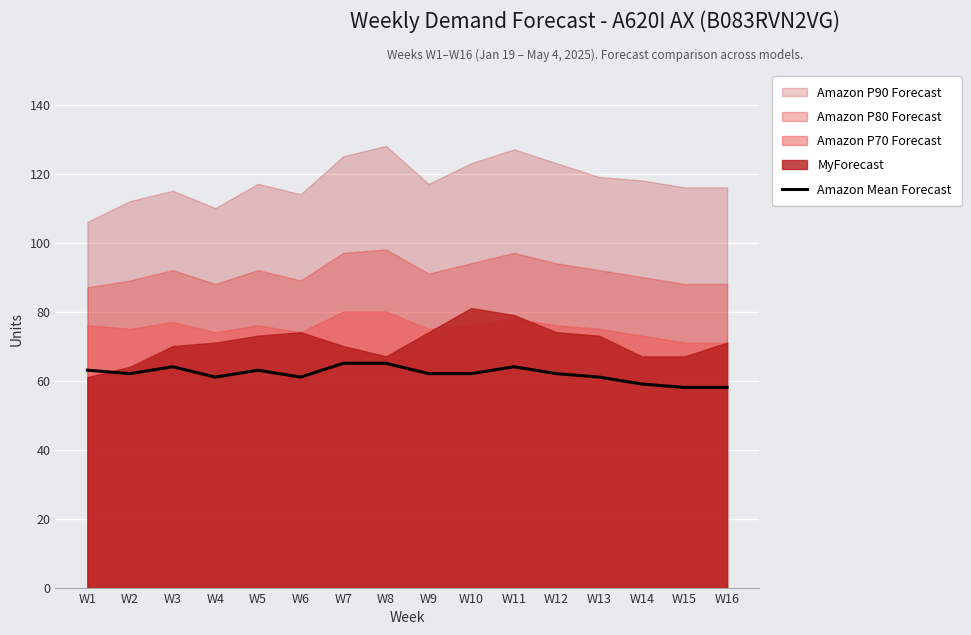

True or false: Amazon Mean Forecast has a value of 110 at W3.

False